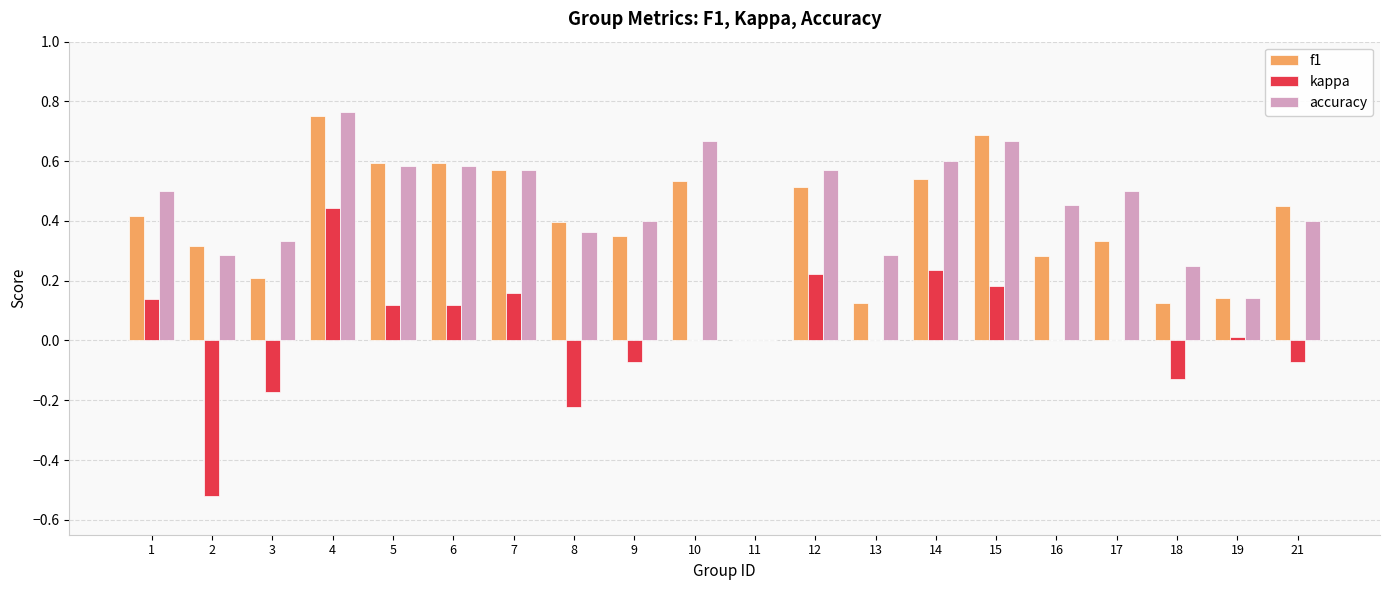

Which label corresponds to the largest value in the chart?

4